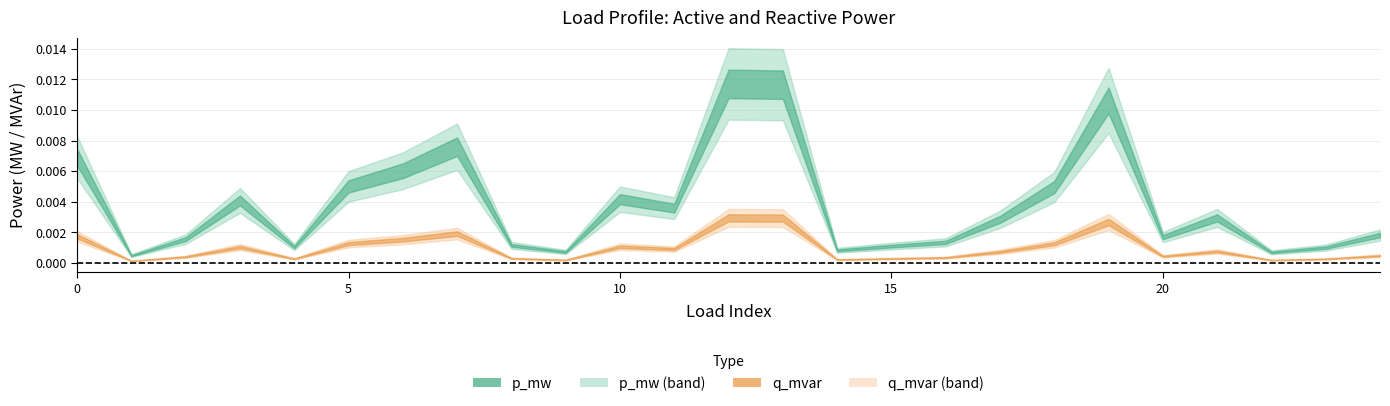

Where is the first local minimum for q_mvar?

1